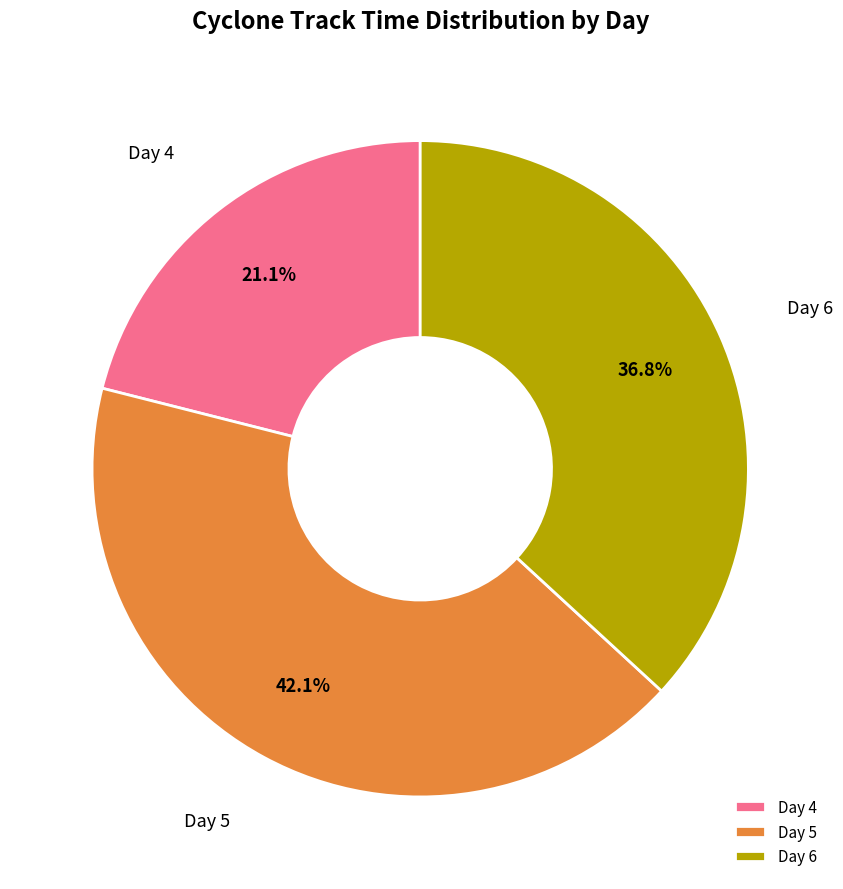

Combined, what portion of the pie is Day 6 and Day 5?

78.9%